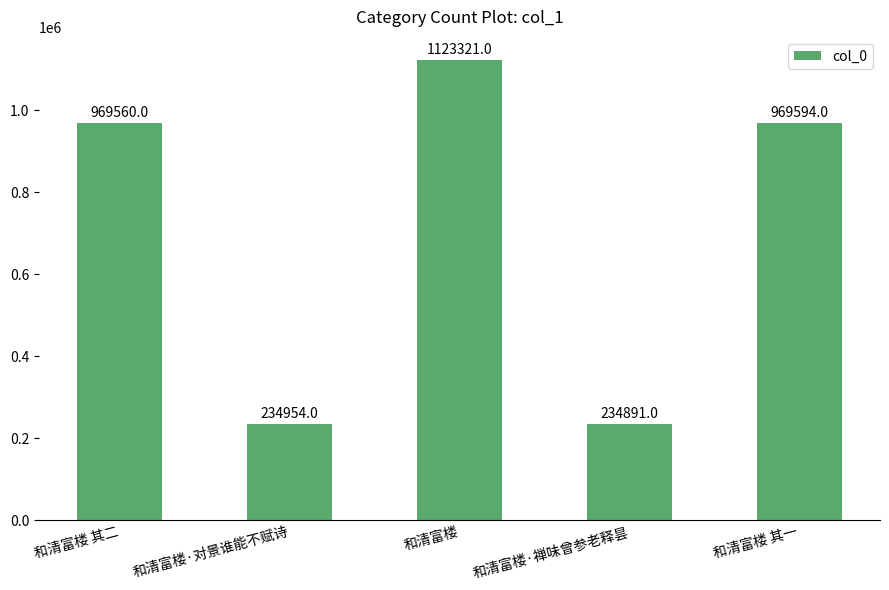

Read the value at 和清富楼, to the nearest 50.

1123300